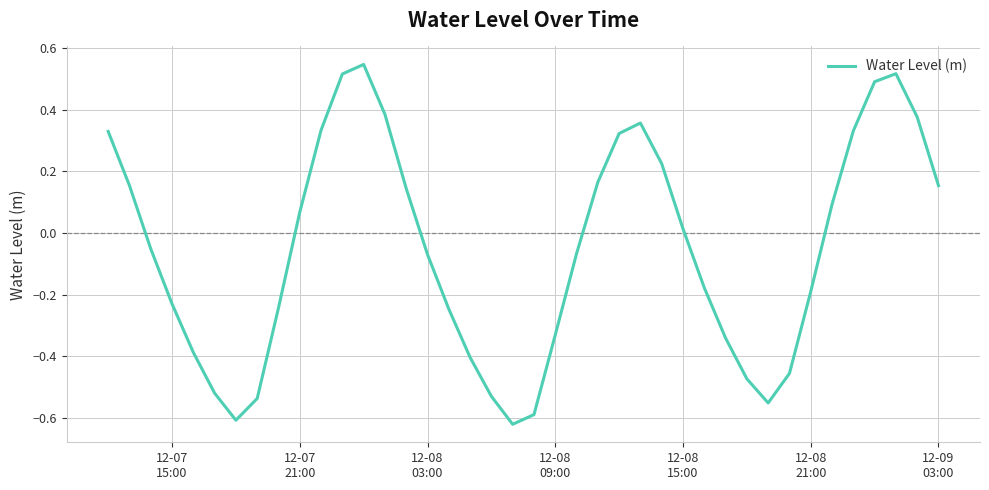

Does the chart display data point markers on the line(s)?

No